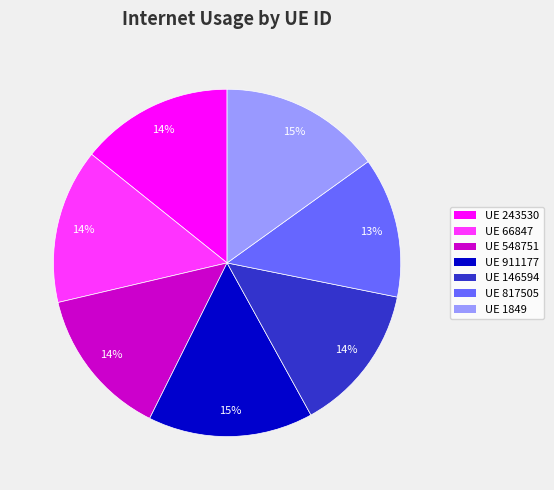

Count the number of slices in the pie.

7